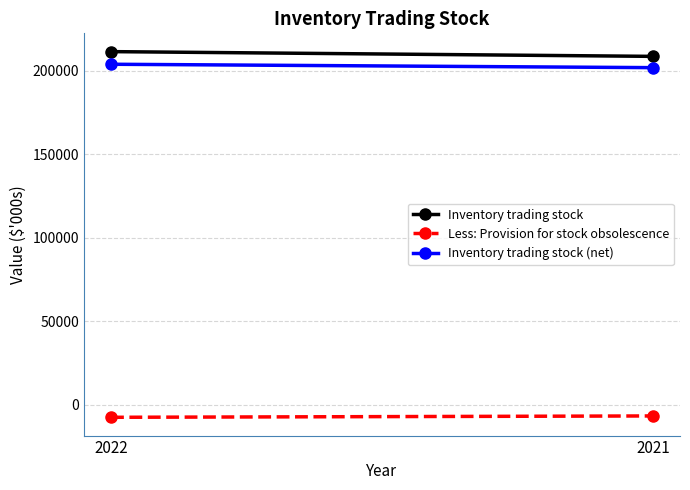

Which series has the largest total across all categories?

Inventory trading stock